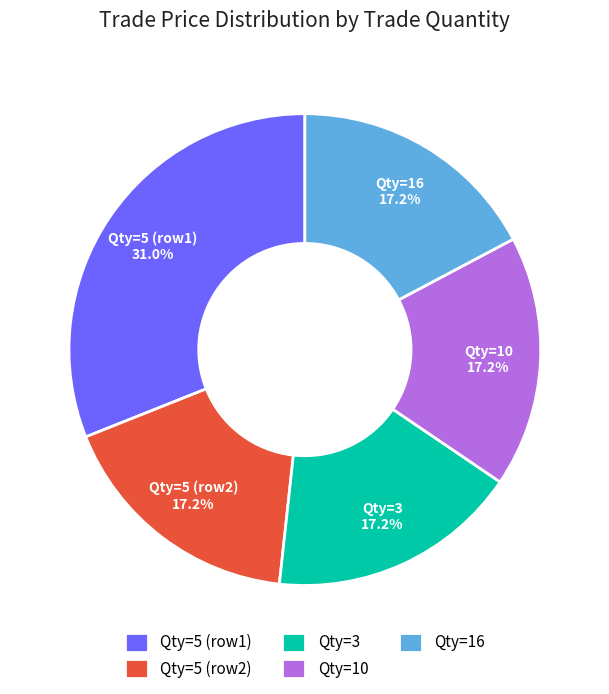

What portion of the pie excludes Qty=3?

82.8%